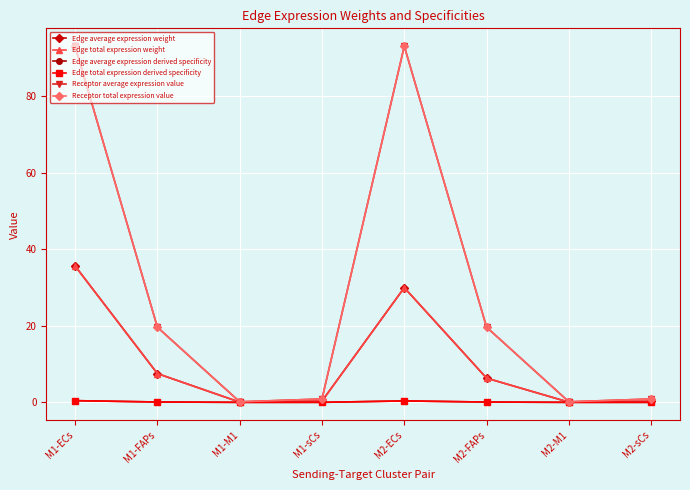

In Receptor average expression value, how many points are lower than both neighbors (excluding endpoints)?

2